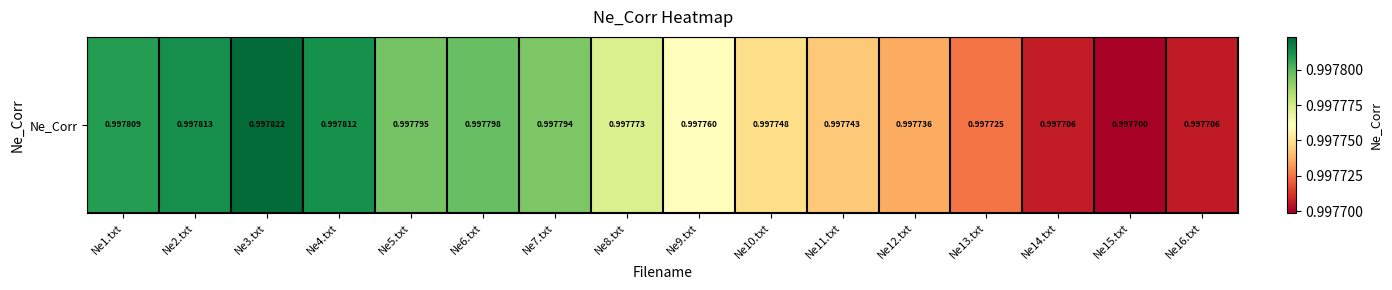

Between Ne16.txt and Ne10.txt, which is larger?

Ne10.txt